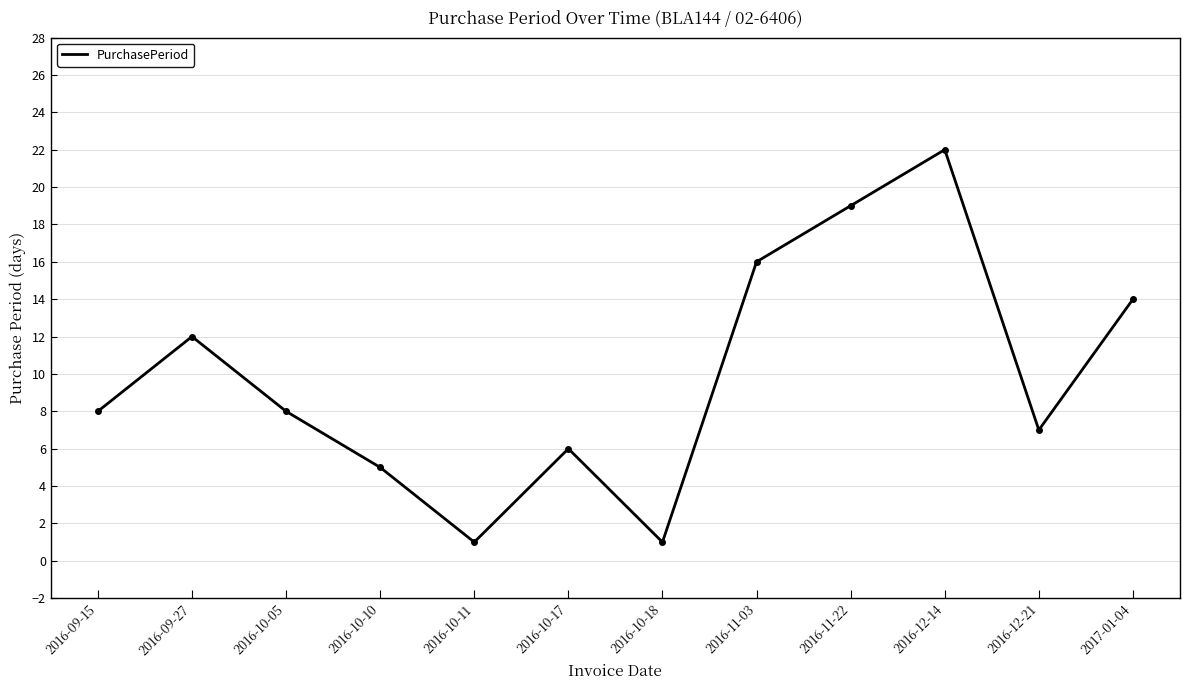

True or false: the data shows 8 at 2016-11-03.

False